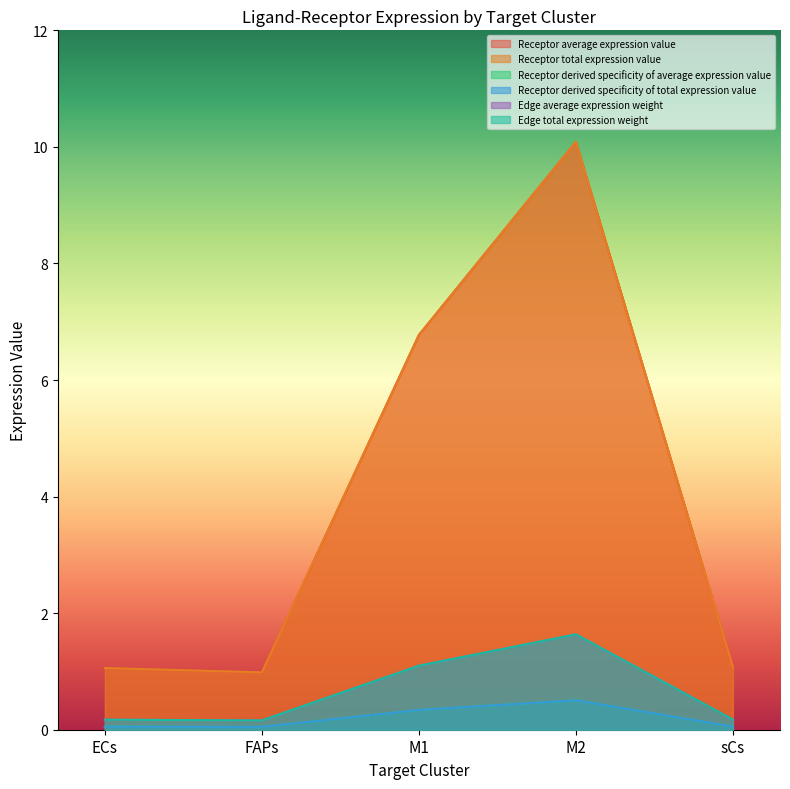

Which label corresponds to the largest value in the chart?

M2